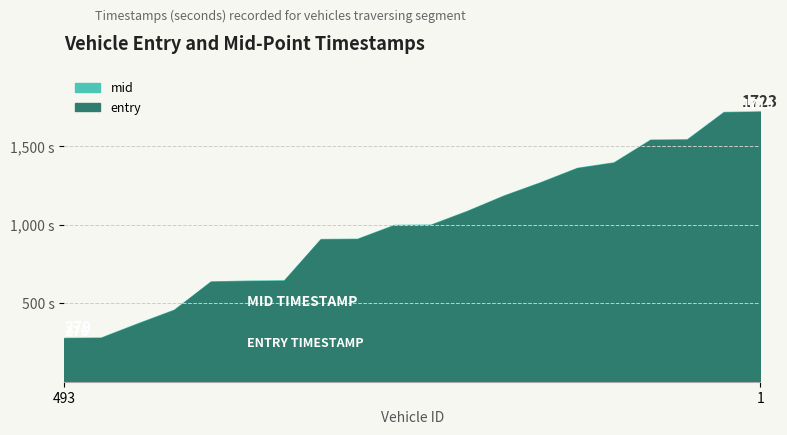

Which series has the largest range (max minus min)?

mid